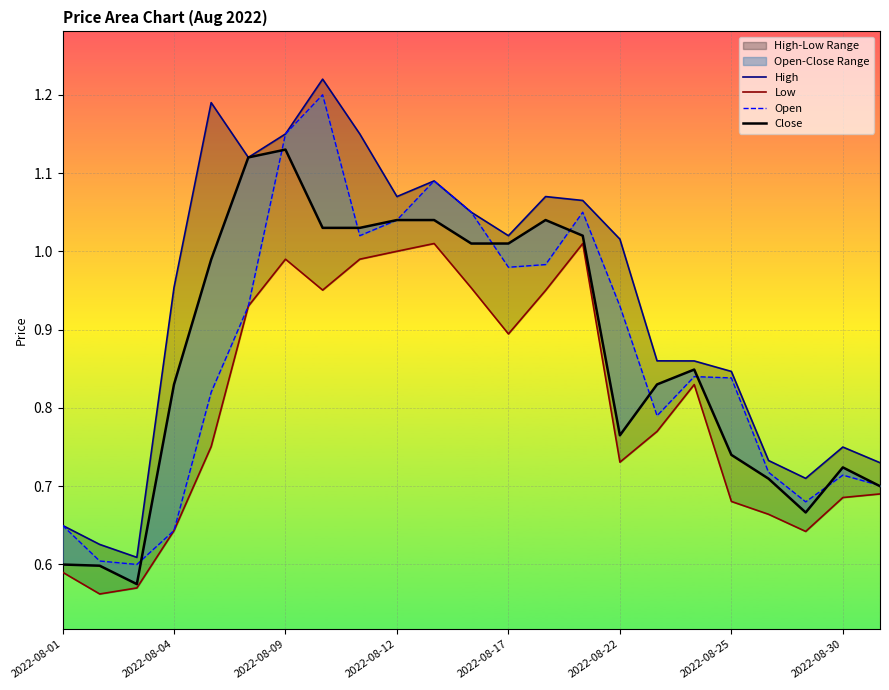

List the series in order of their peak value, highest first.

High, Open, Close, Low